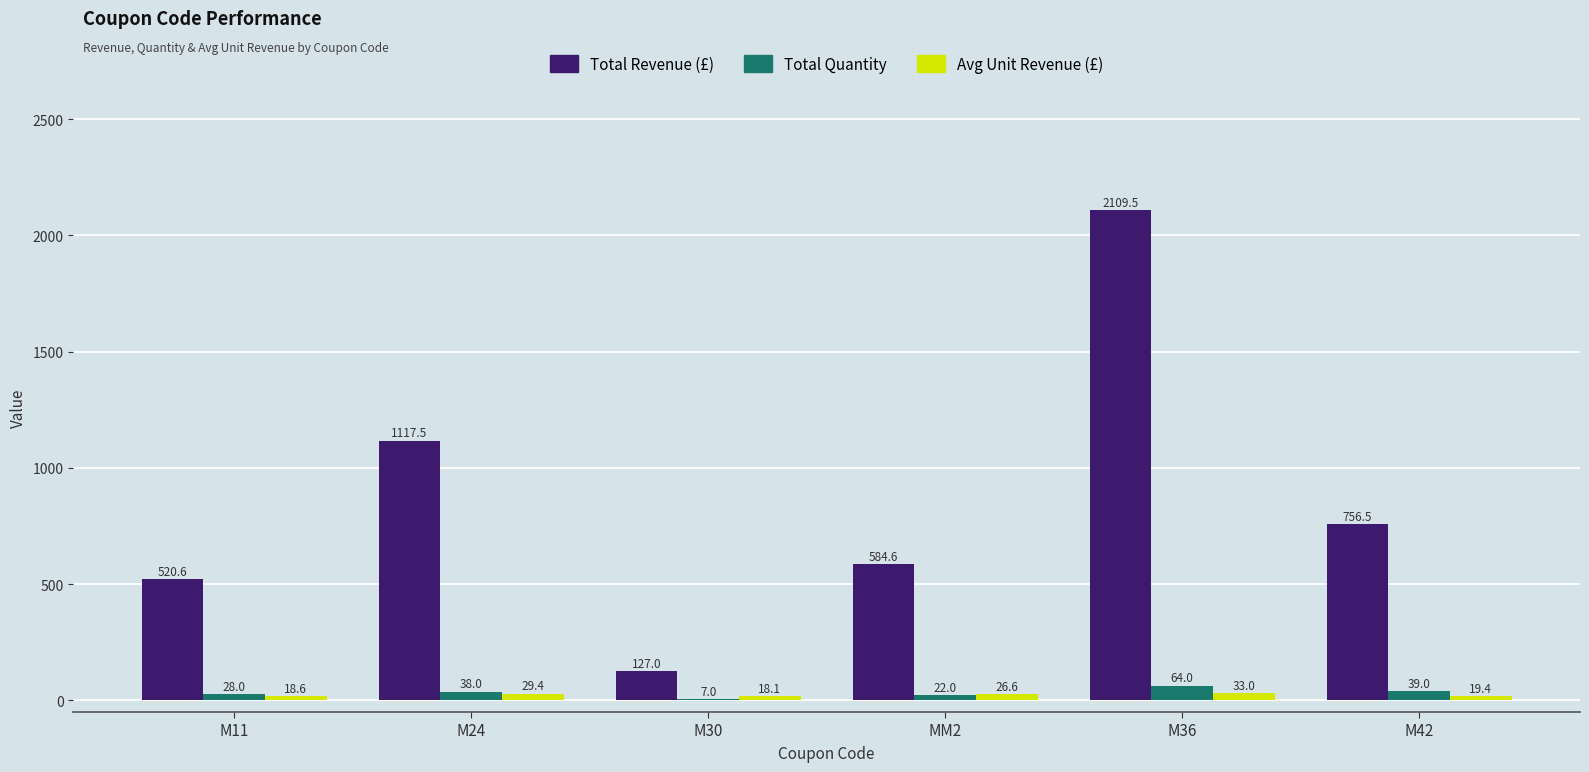

What is the approximate value of Total Revenue (£) at M36?

2109.5